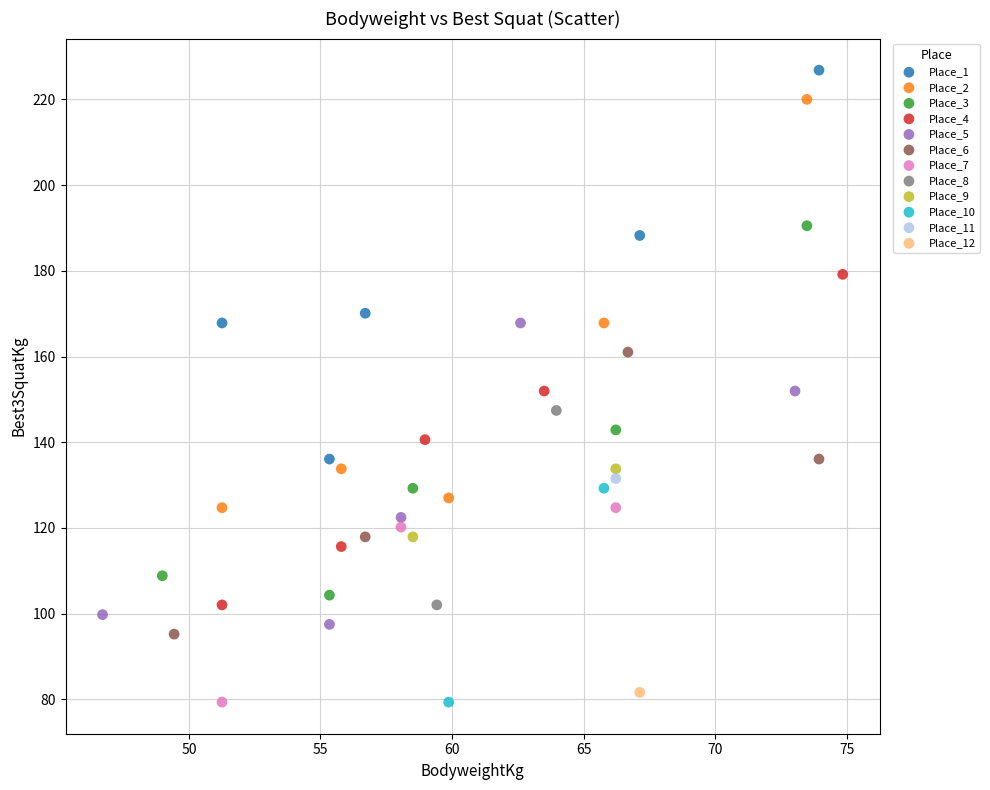

What are all the series names shown in the legend?

Place_1, Place_2, Place_3, Place_4, Place_5, Place_6, Place_7, Place_8, Place_9, Place_10, Place_11, Place_12